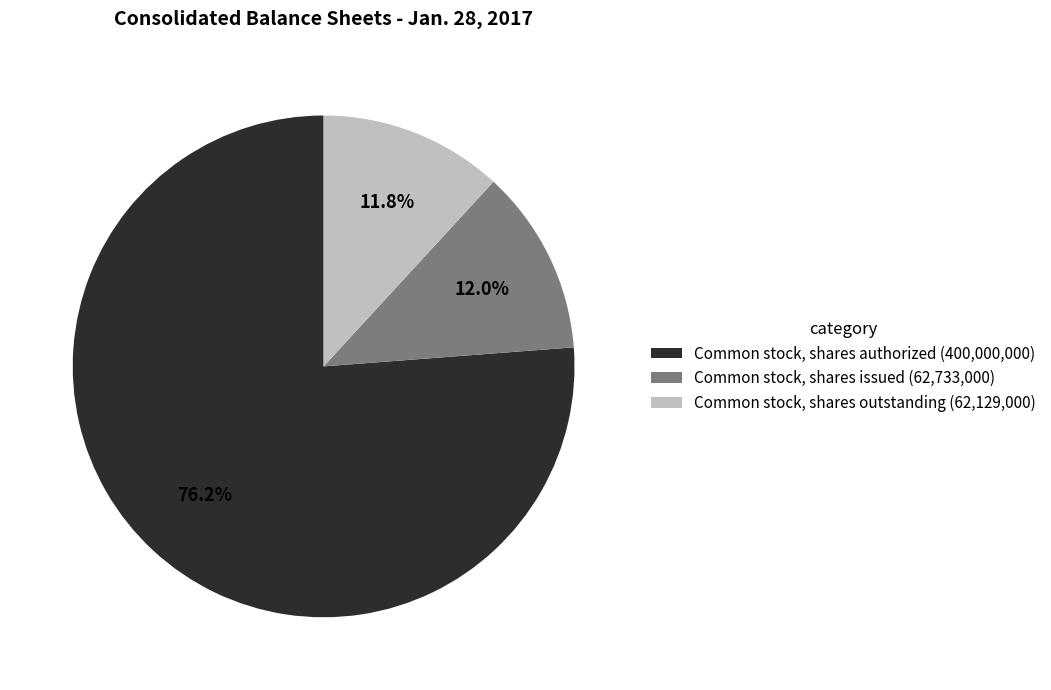

Is it true that Common stock, shares outstanding is 24% of the pie?

False